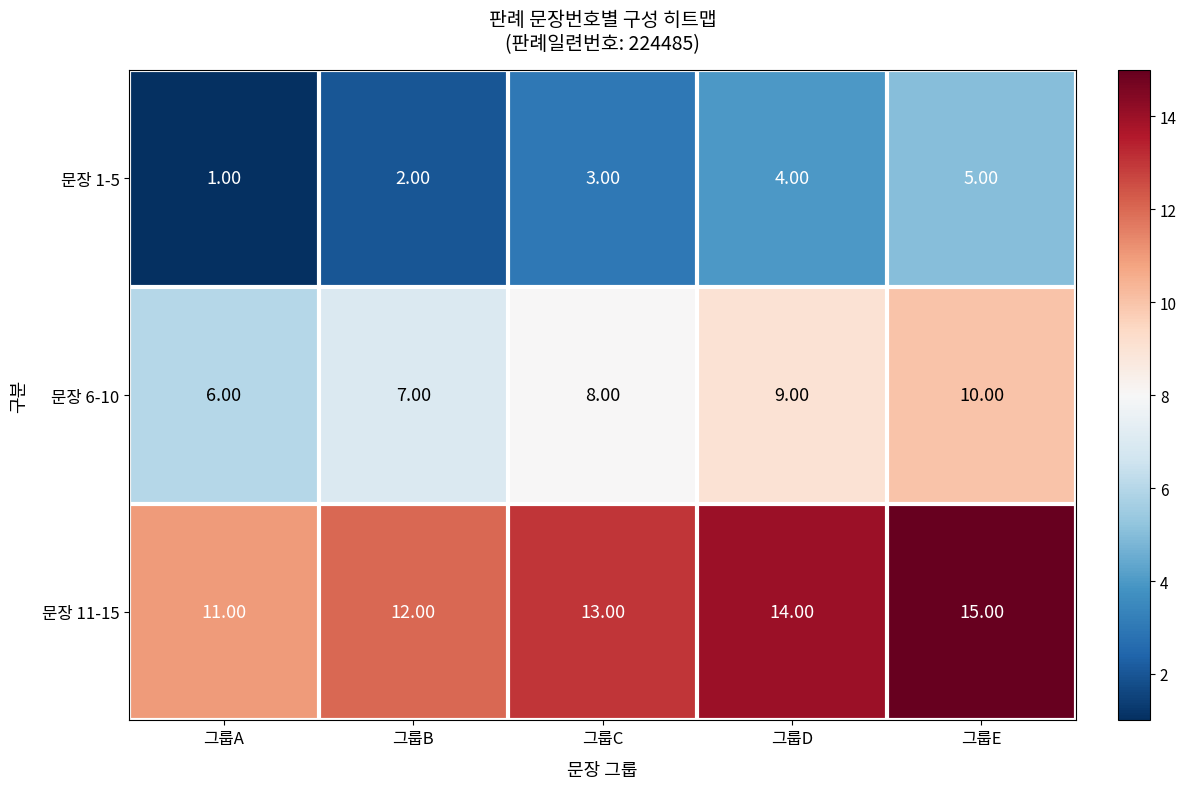

What is the difference between the maximum and minimum values in the 문장 1-5 series?

4